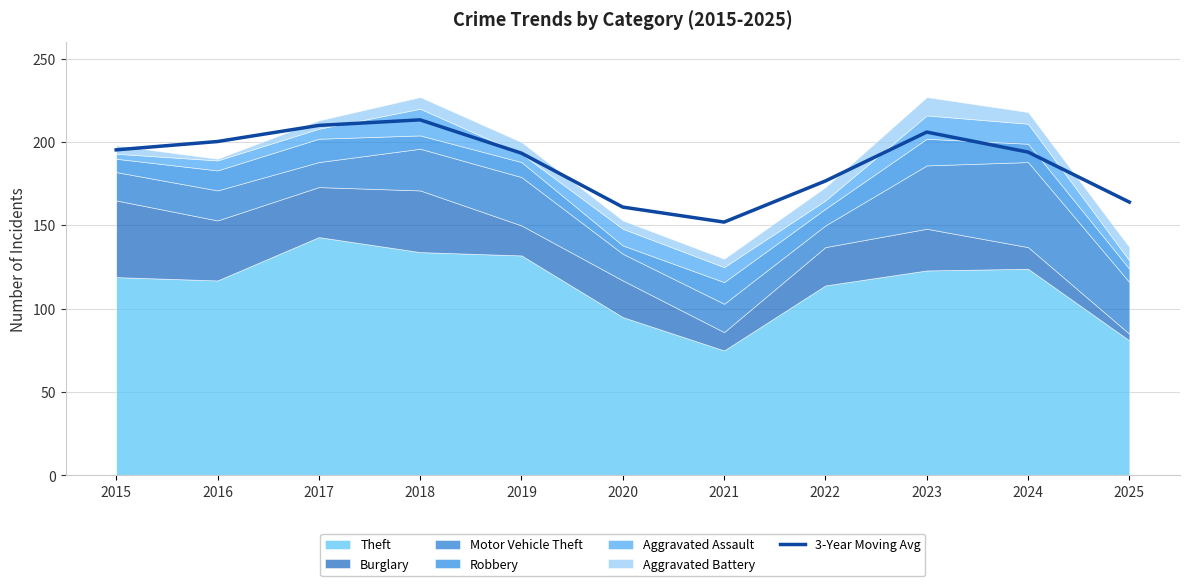

Rank the categories by value from lowest to highest.

2021, 2020, 2025, 2022, 2019, 2024, 2015, 2016, 2023, 2017, 2018